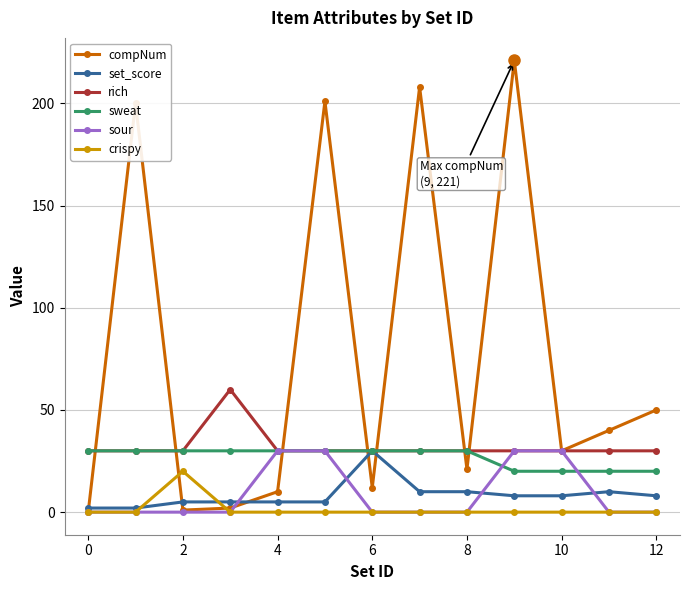

True or false: rich has more than 0 interior local peaks.

True